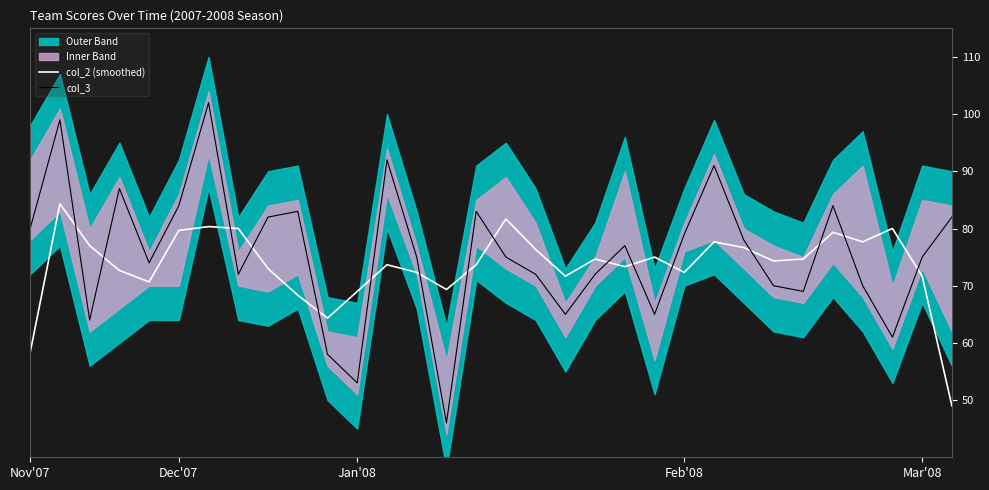

True or false: col_3 and col_2 (smoothed) intersect in this chart.

True